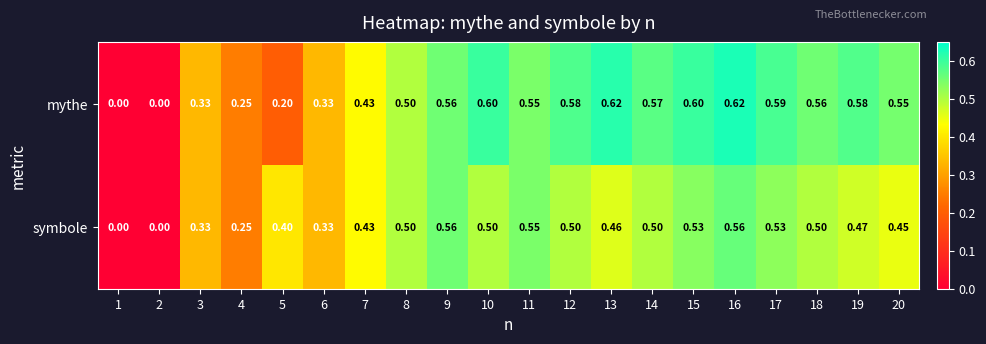

Rank the series by their maximum value, from highest to lowest.

mythe, symbole